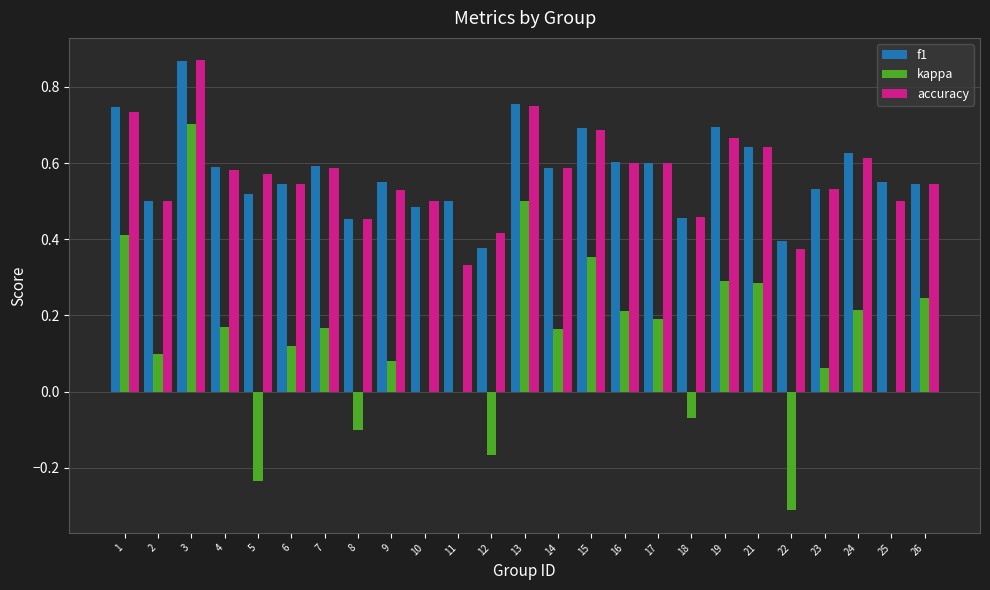

Count the number of data series in this chart.

3